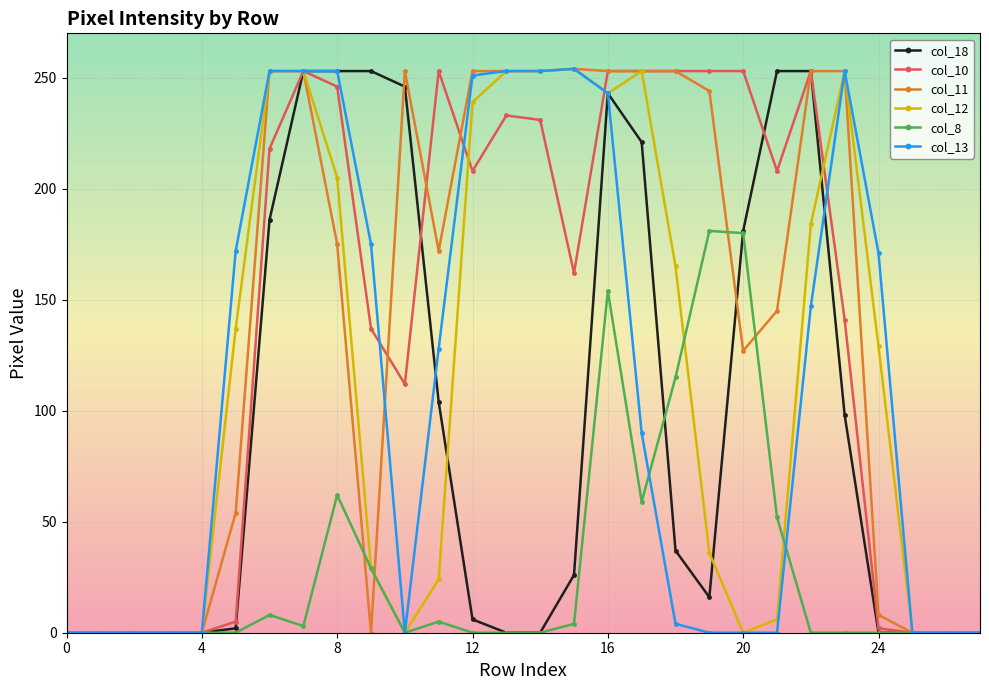

What is the greatest value displayed?

254